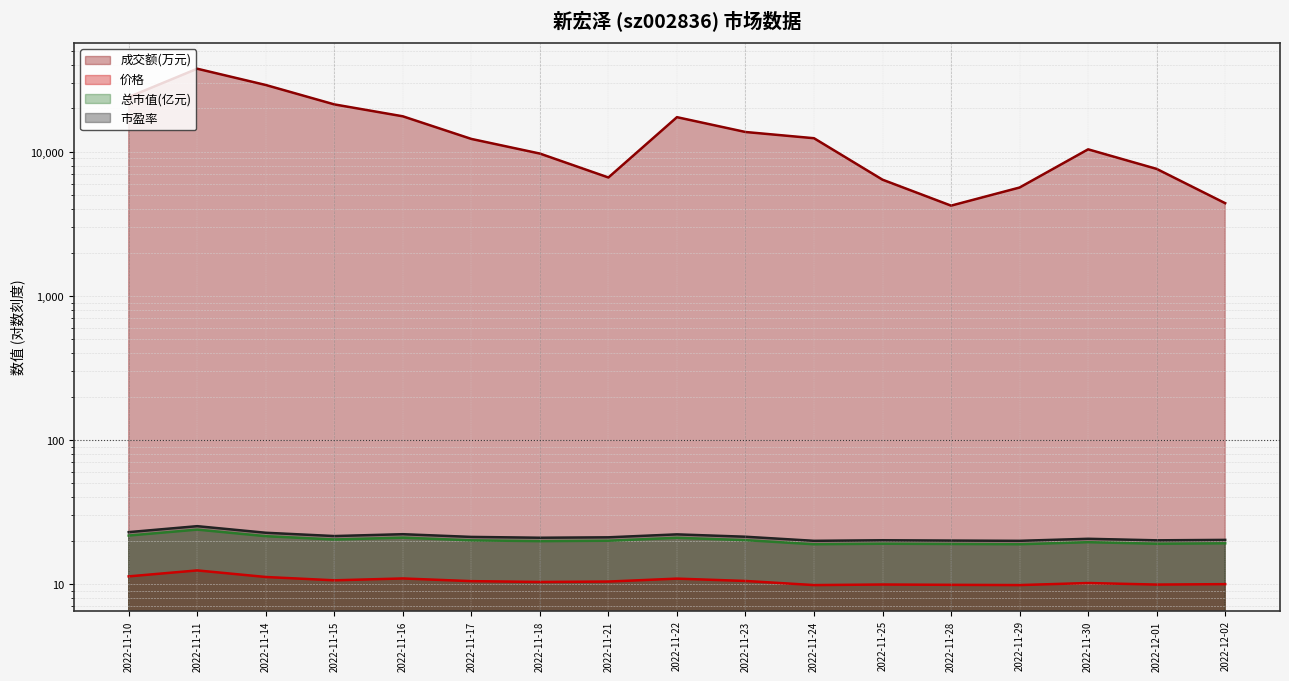

At which category is the sum across all series the highest?

2022-11-11